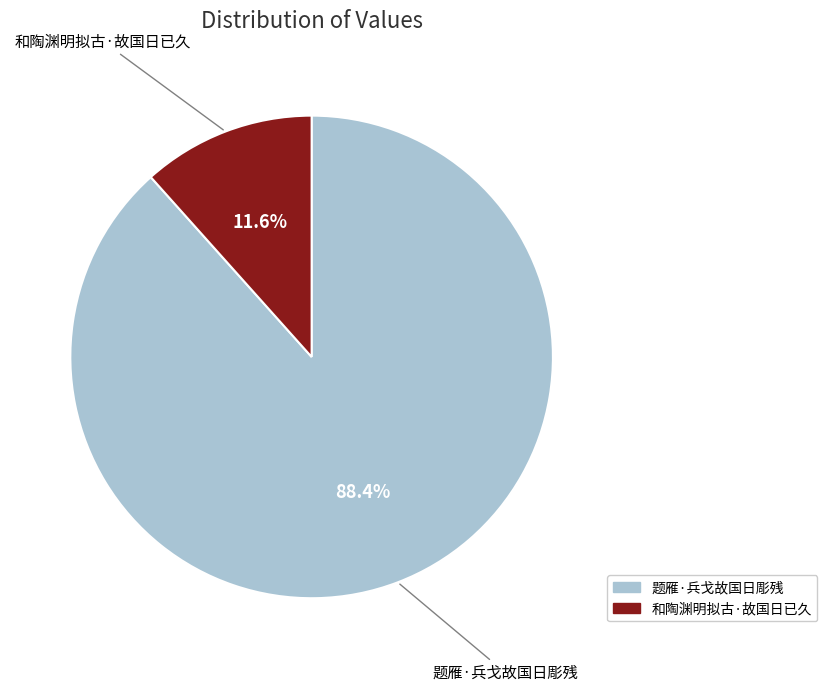

To the nearest percent, what portion does 和陶渊明拟古·故国日已久 represent?

12%